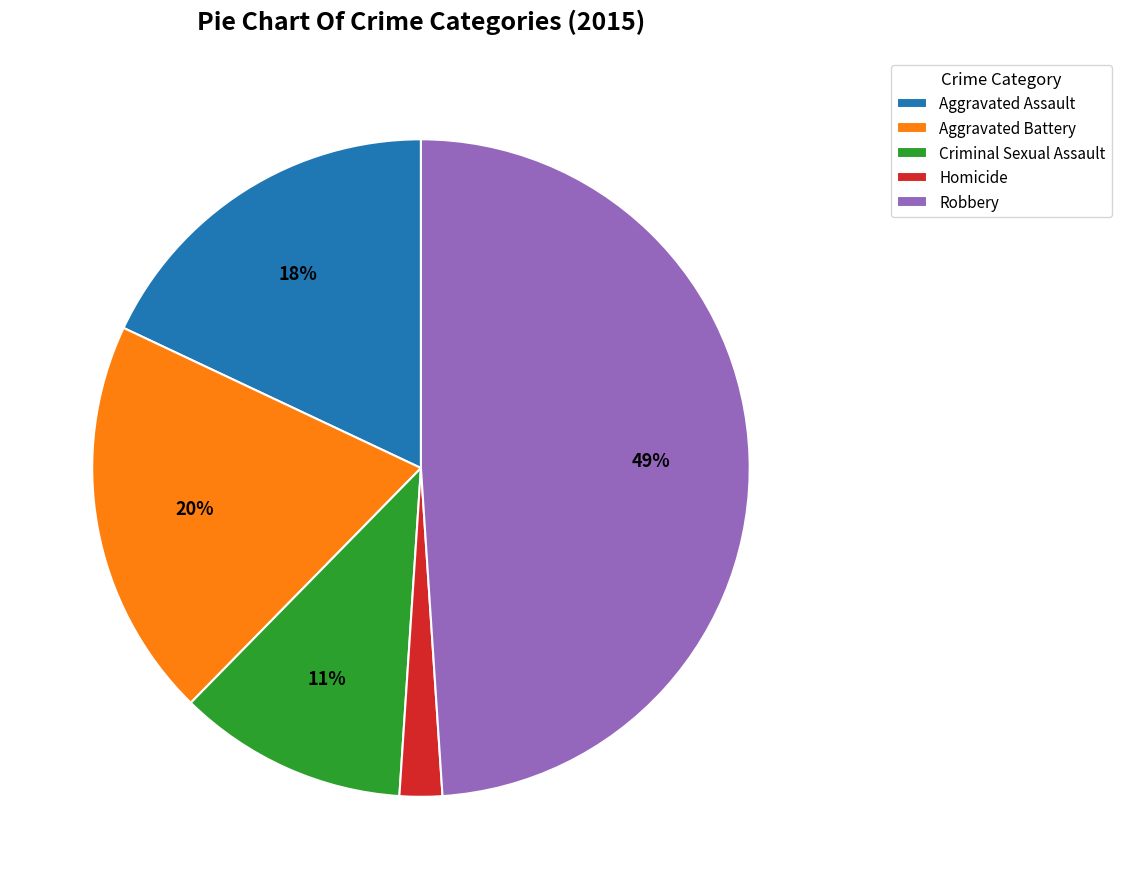

How many slices are in this pie chart?

5